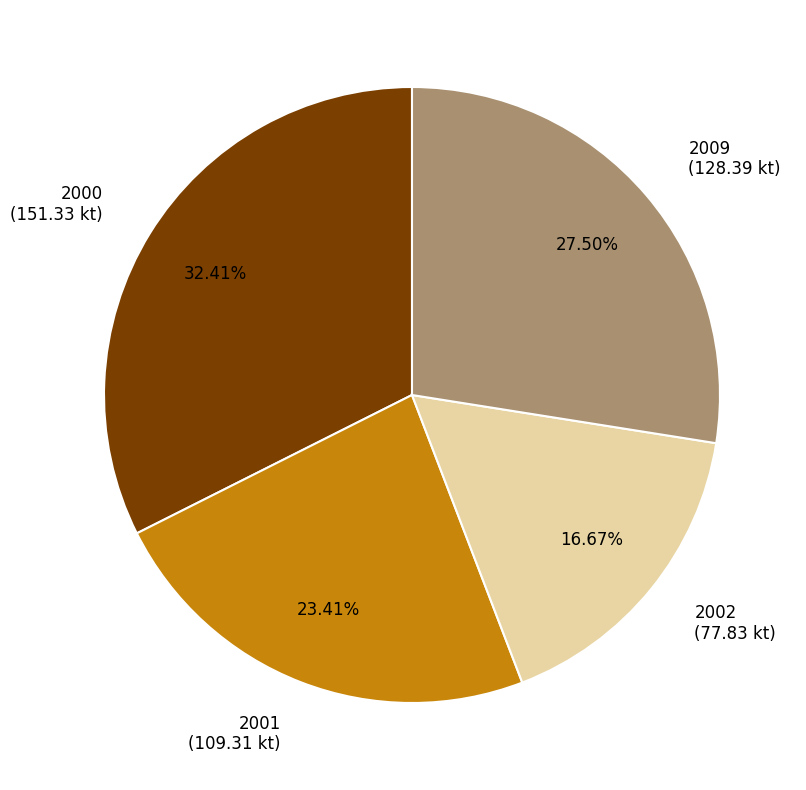

Is the sum of 2001 and 2000 greater than half?

Yes